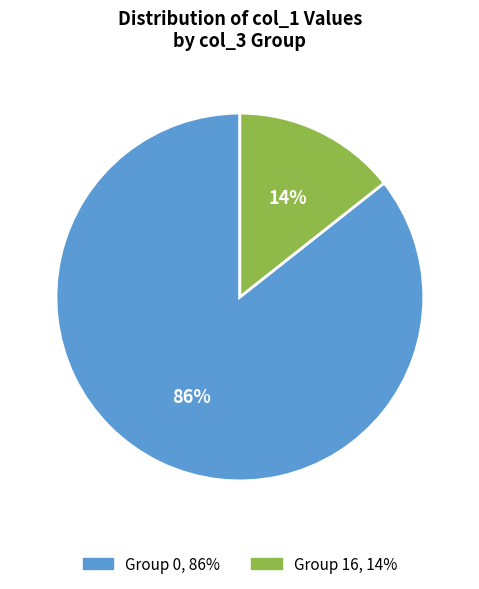

Is there any slice that represents more than half of the pie?

Yes